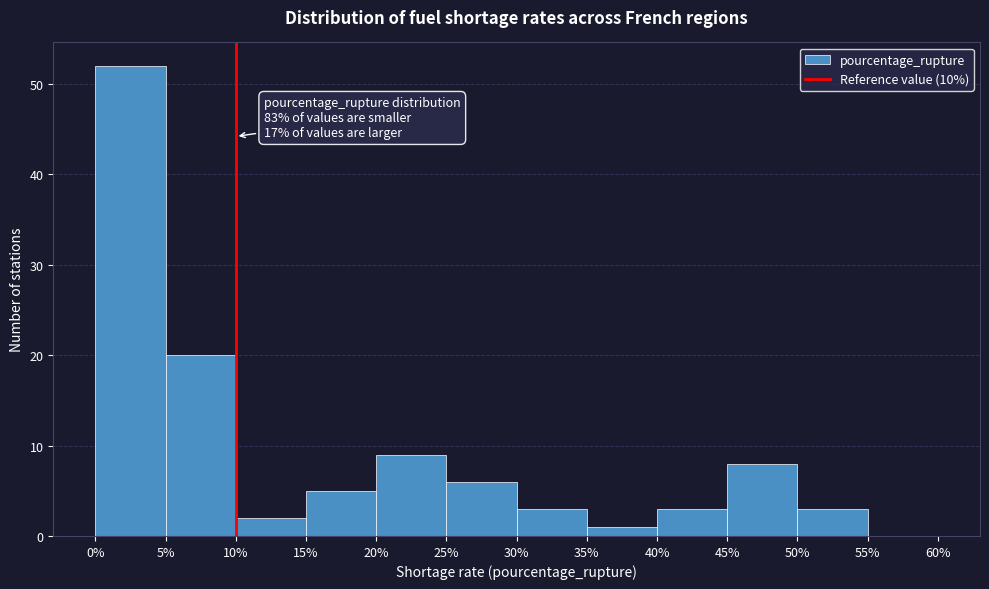

Over which range of the x-axis is the bar tallest?

0% to 5%